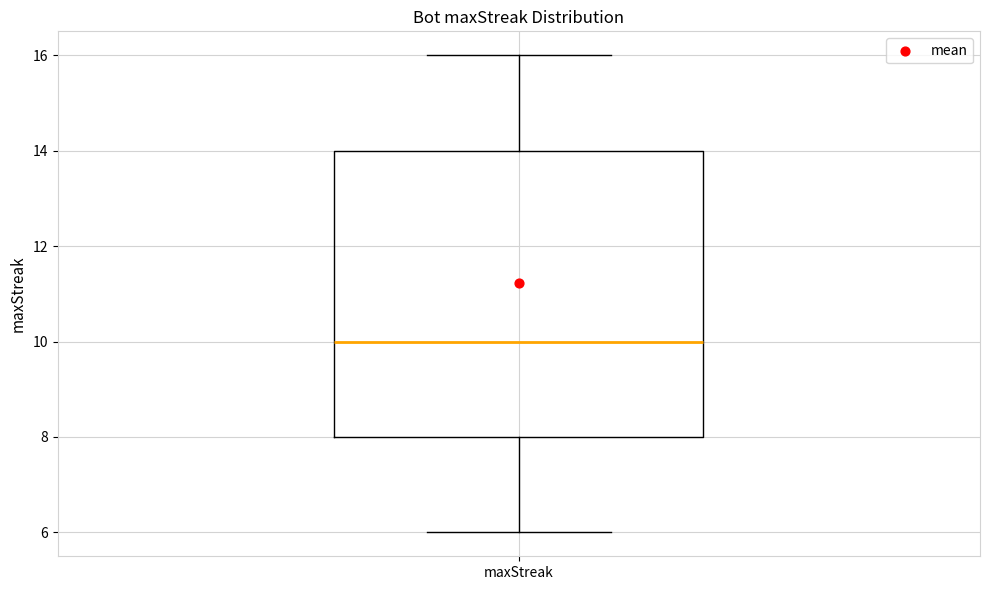

Where does the median line of the box for maxStreak sit on the y-axis? The values are not printed on the chart, so give them approximately, as read against the axis.

10